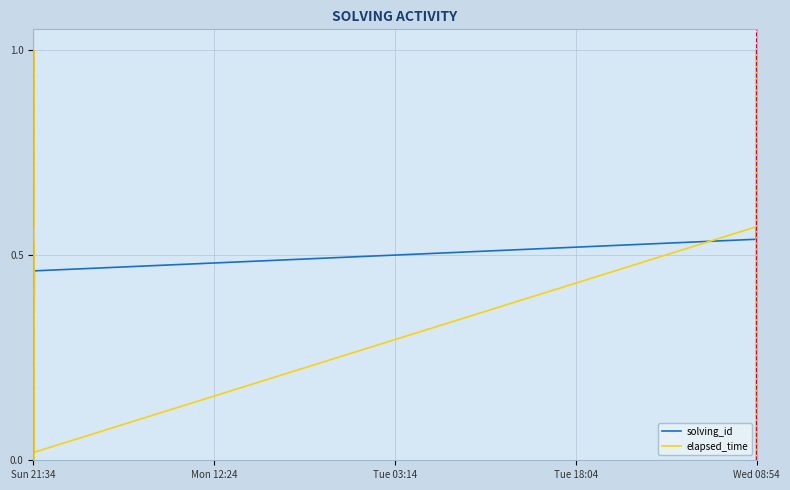

True or false: solving_id and elapsed_time intersect in this chart.

True